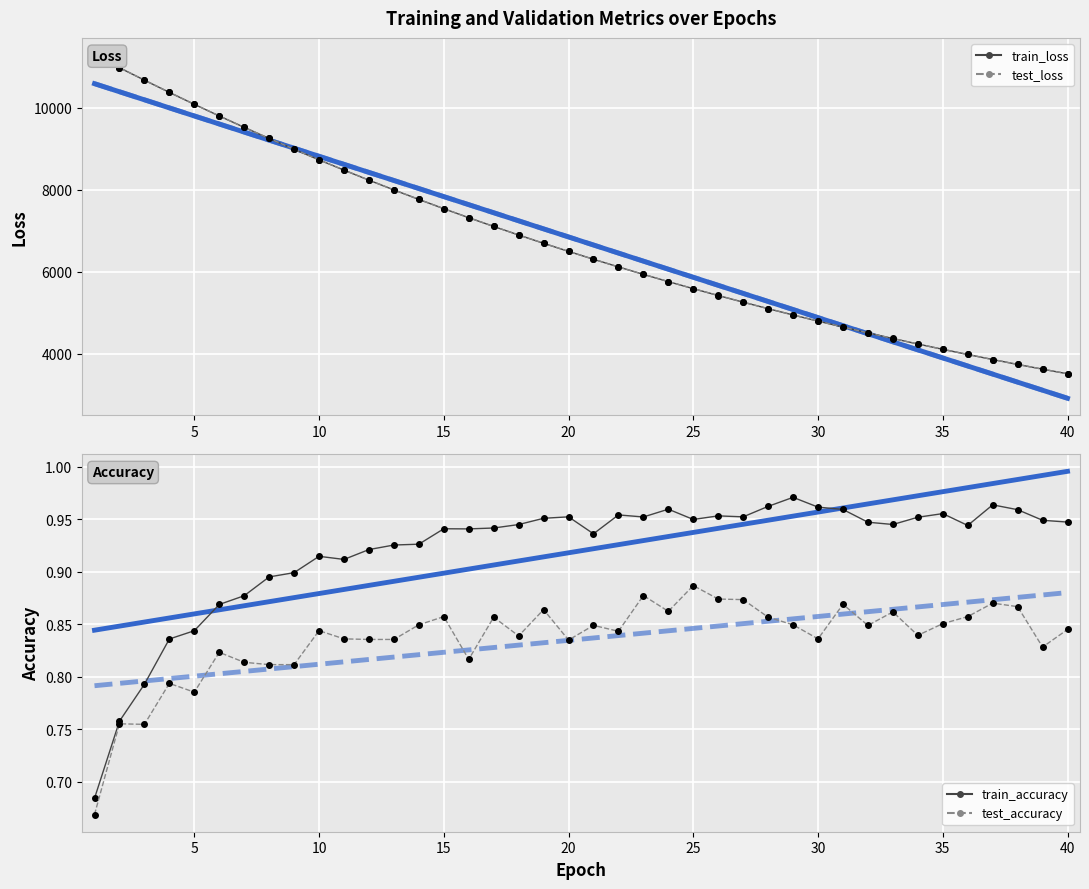

At 40, list the series in order from largest to smallest.

test_loss, train_loss, train_accuracy, test_accuracy